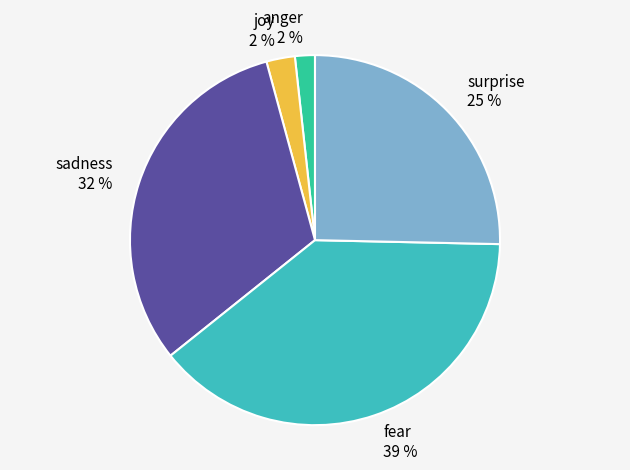

What percentage is the sadness slice, to the nearest percent?

32%